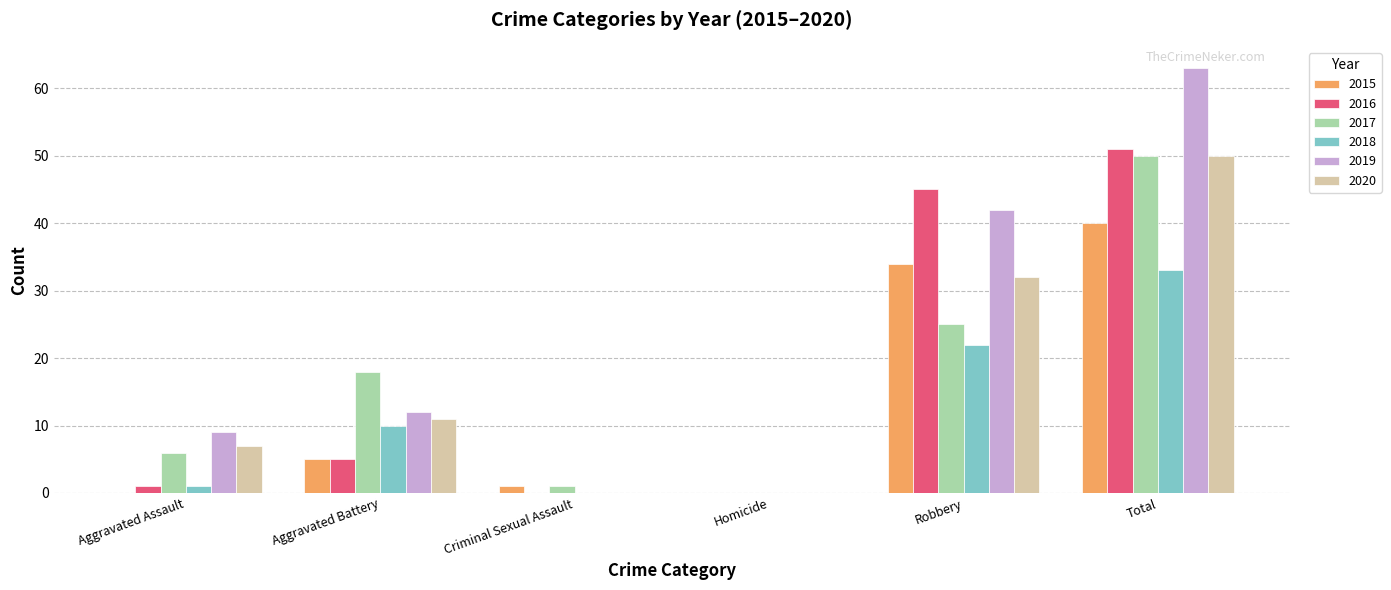

Between Criminal Sexual Assault and Robbery, which series saw the biggest shift?

2016